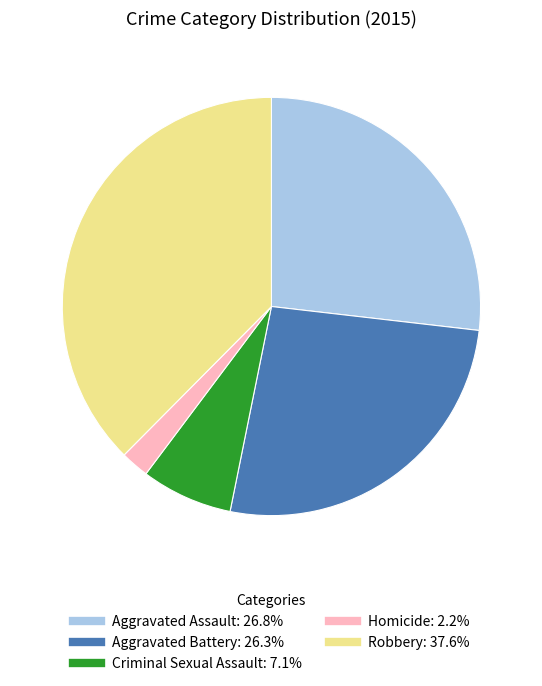

Does Aggravated Battery account for over 50% of the chart?

No